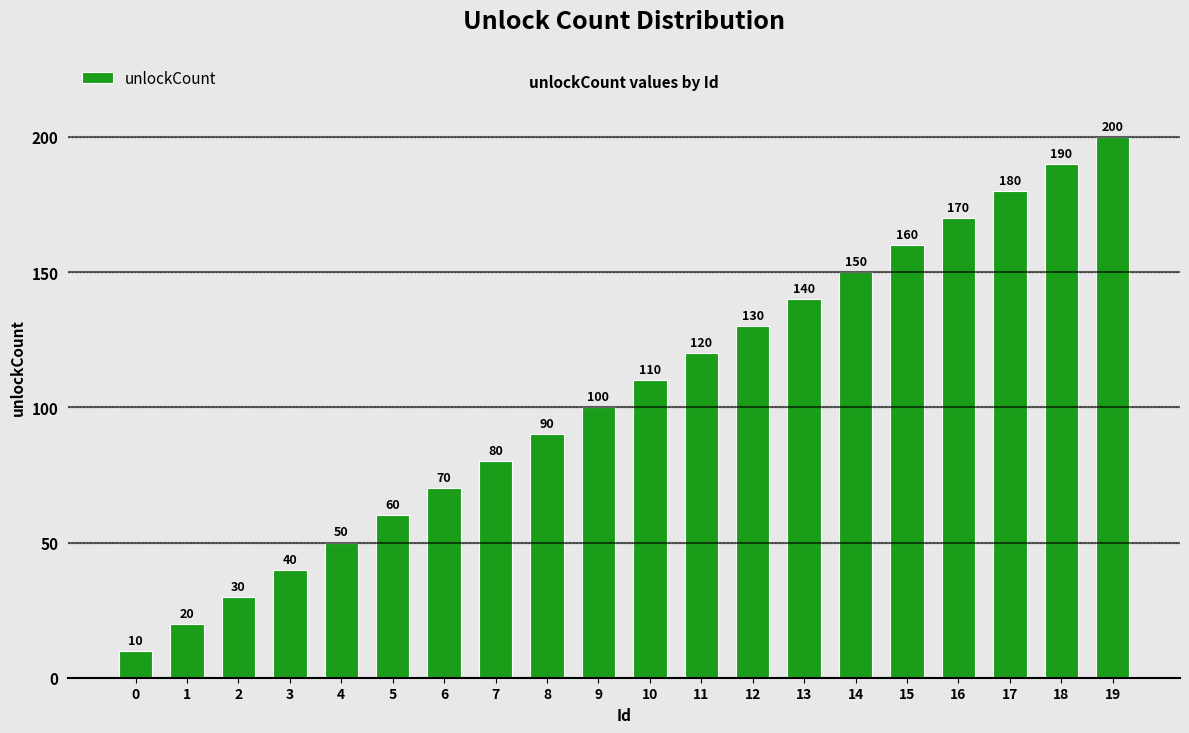

The value at 18 is 190. True or false?

True